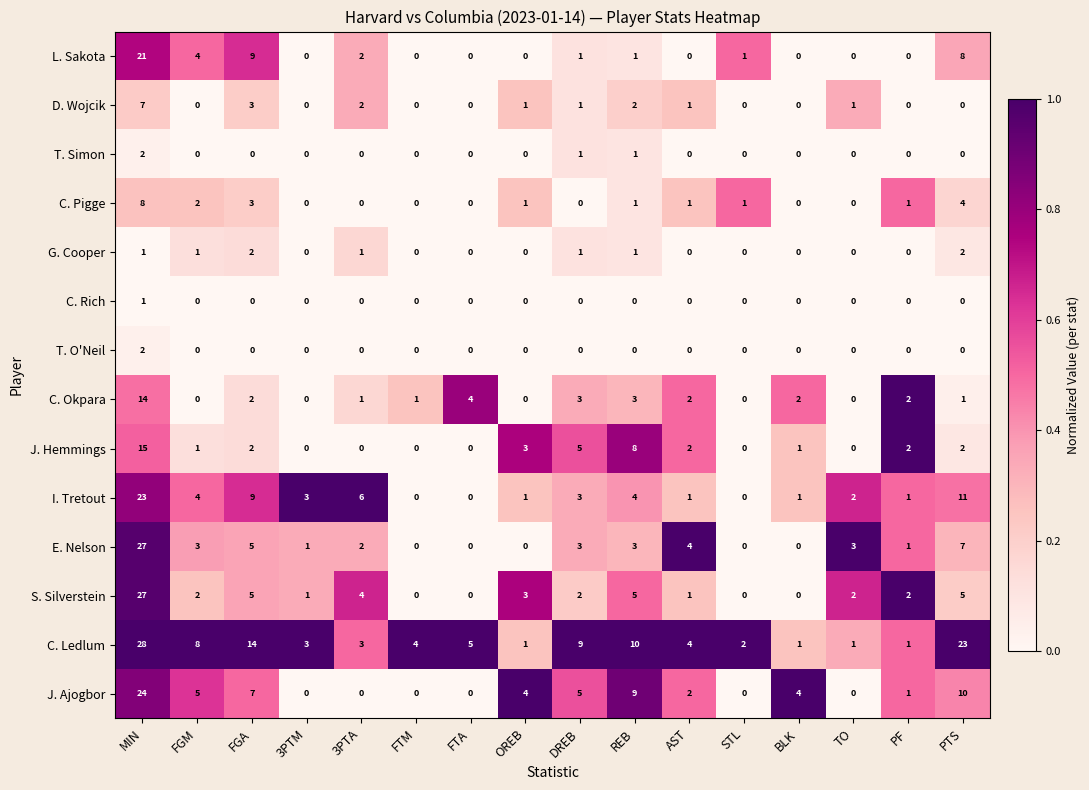

Between FTM and REB, which series saw the biggest shift?

J. Ajogbor